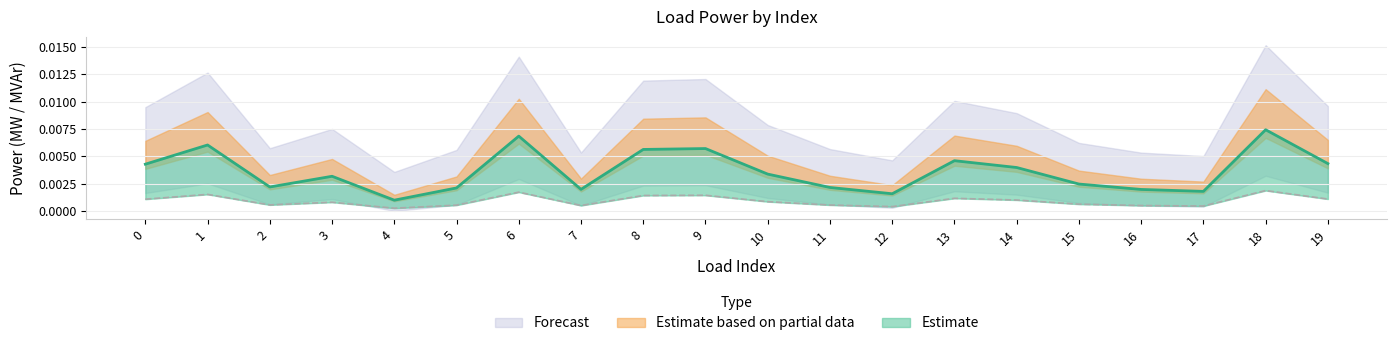

In q_mvar line, how many points are lower than both neighbors (excluding endpoints)?

5